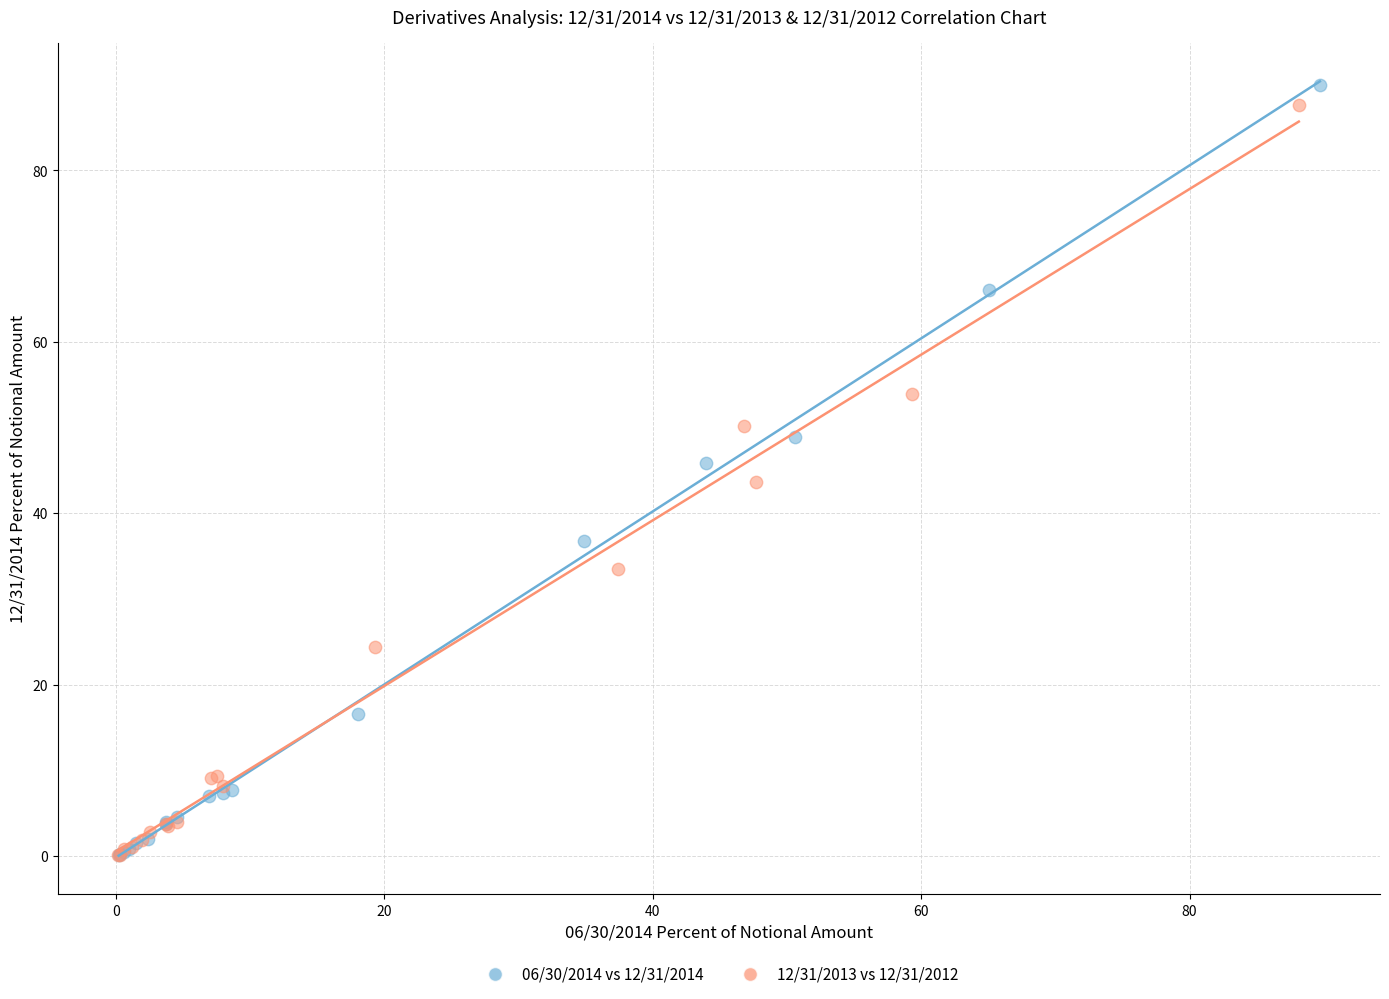

Which series has the largest Y range (max minus min)?

06/30/2014 vs 12/31/2014